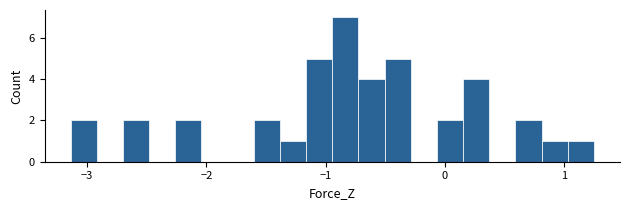

Around what value on the x-axis is the tallest bar? Give the approximate position of its centre, as read against the axis.

-0.8